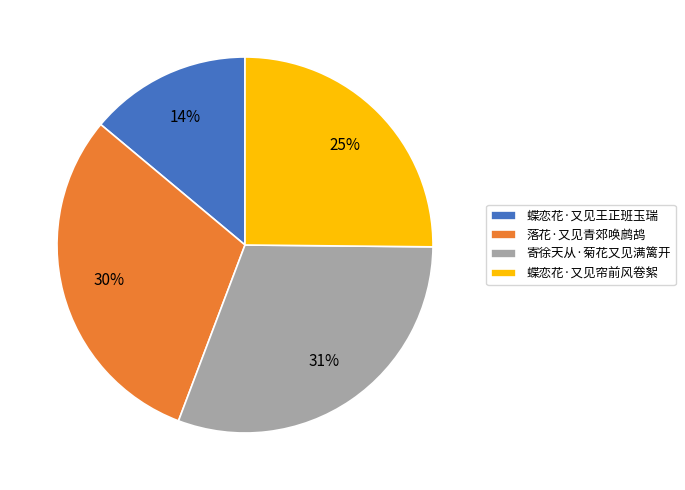

Count the number of slices in the pie.

4